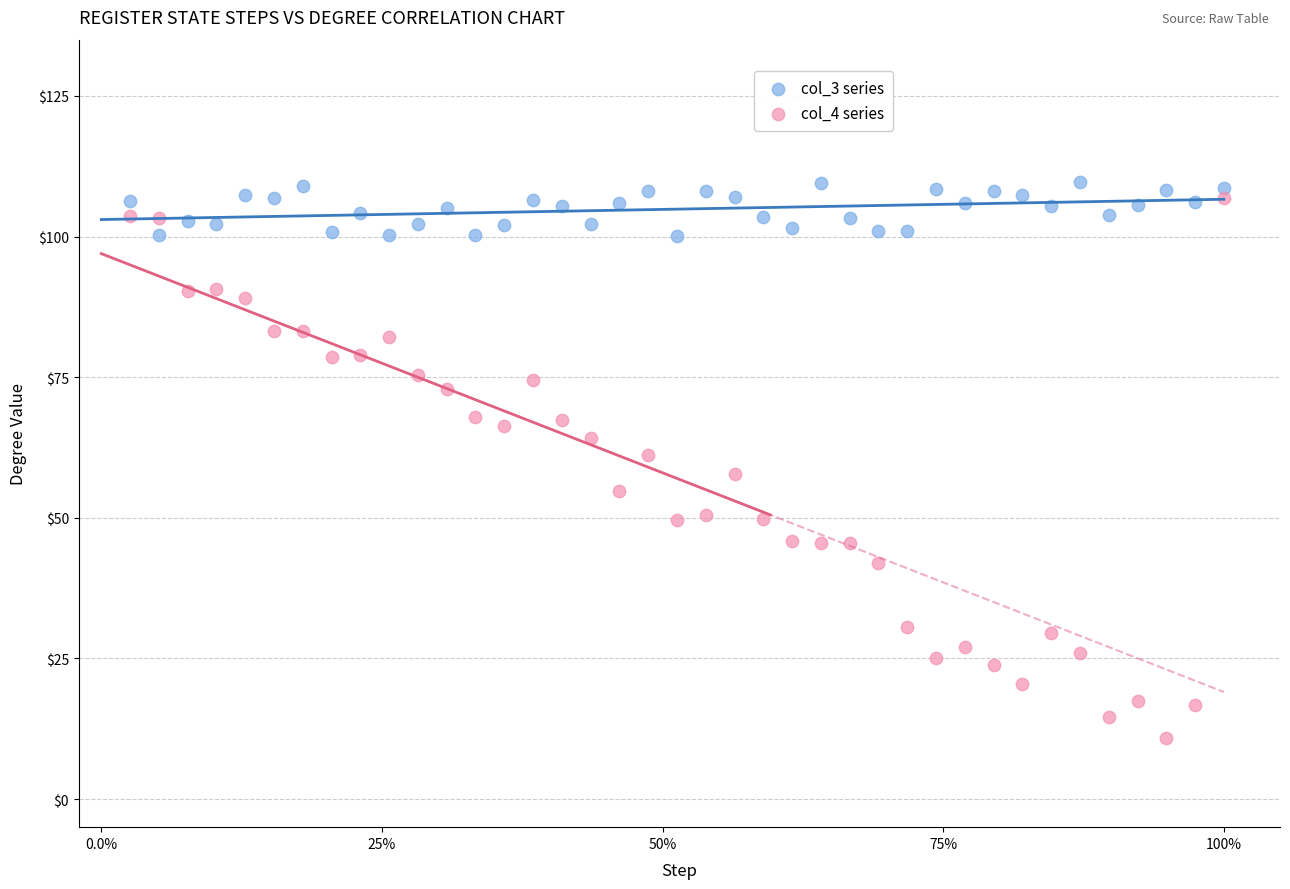

Which series contains the lowest Y value?

col_4 series